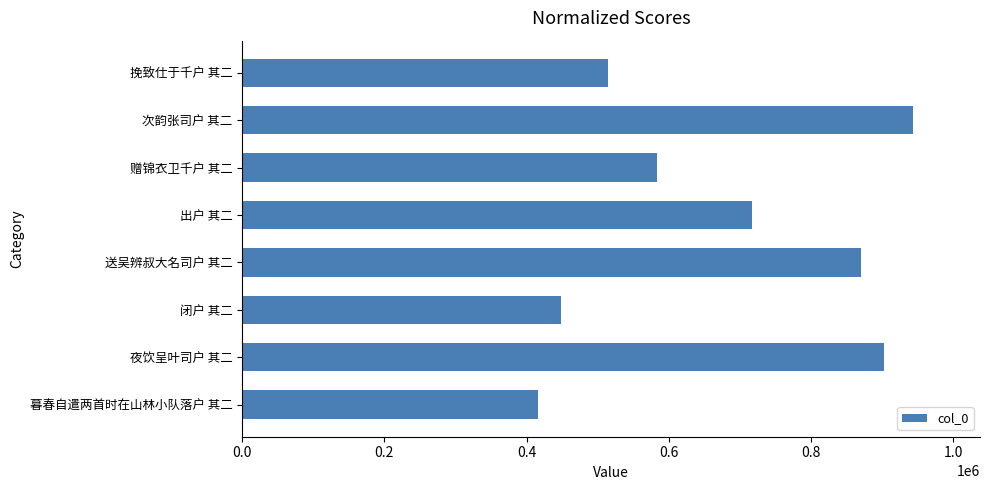

The chart shows a value of 462279 at 出户 其二. True or false?

False